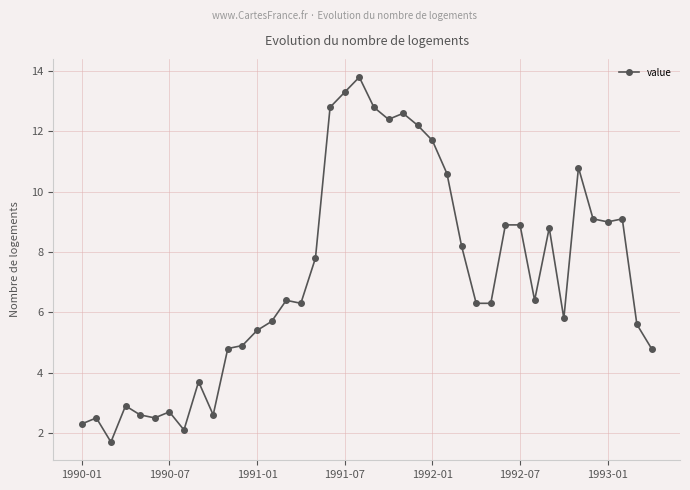

What is the value of the 40th point from the left?

4.8